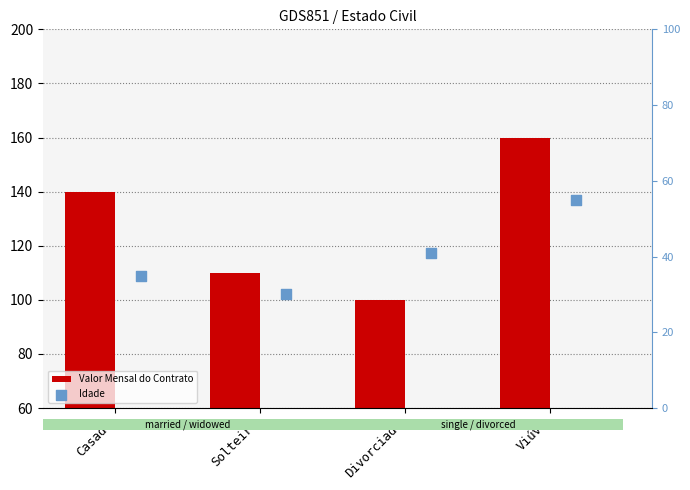

What are all the series names shown in the legend?

Valor Mensal do Contrato, Idade